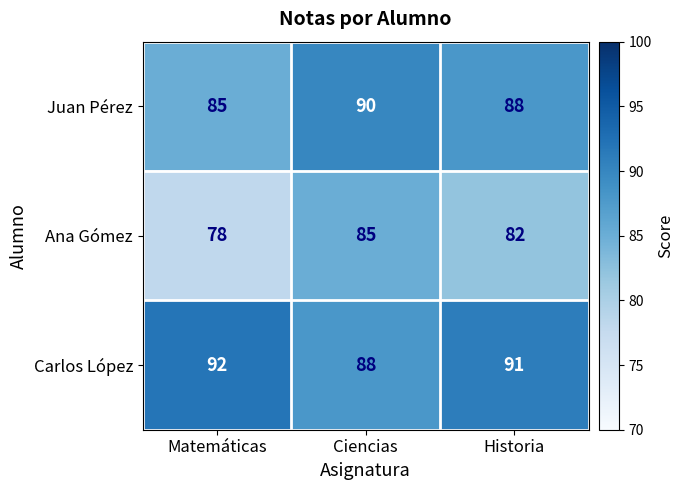

Which series has the largest total across all categories?

Carlos López